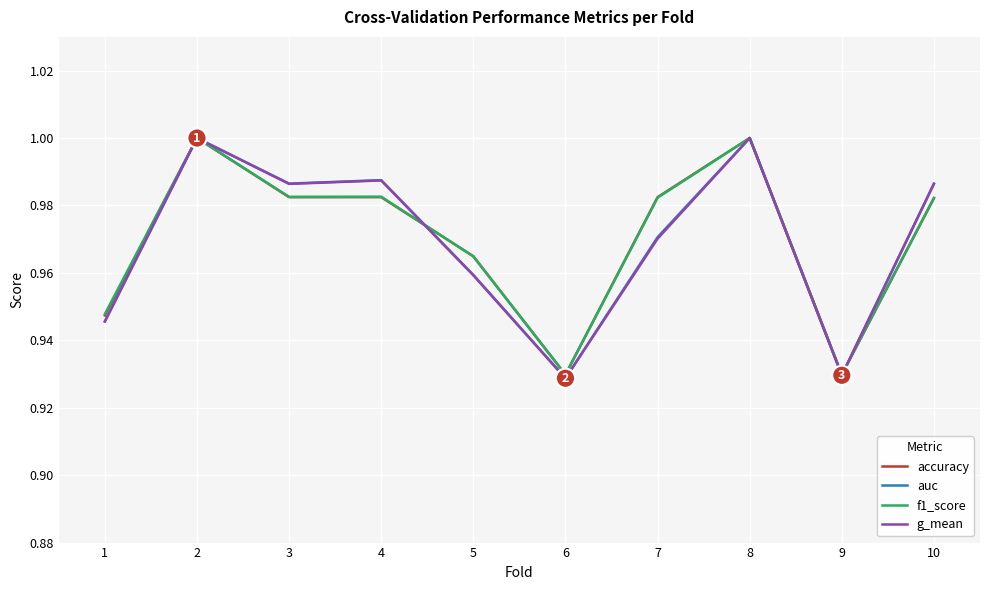

The value of accuracy at 4 is 0.6. True or false?

False